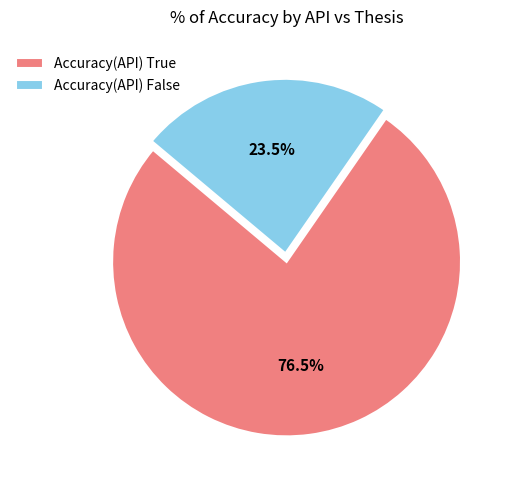

Rank the categories by value from lowest to highest.

Accuracy(API) False, Accuracy(API) True